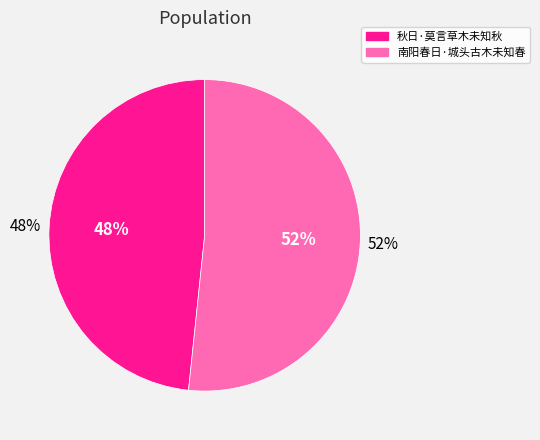

What is the majority slice?

南阳春日·城头古木未知春